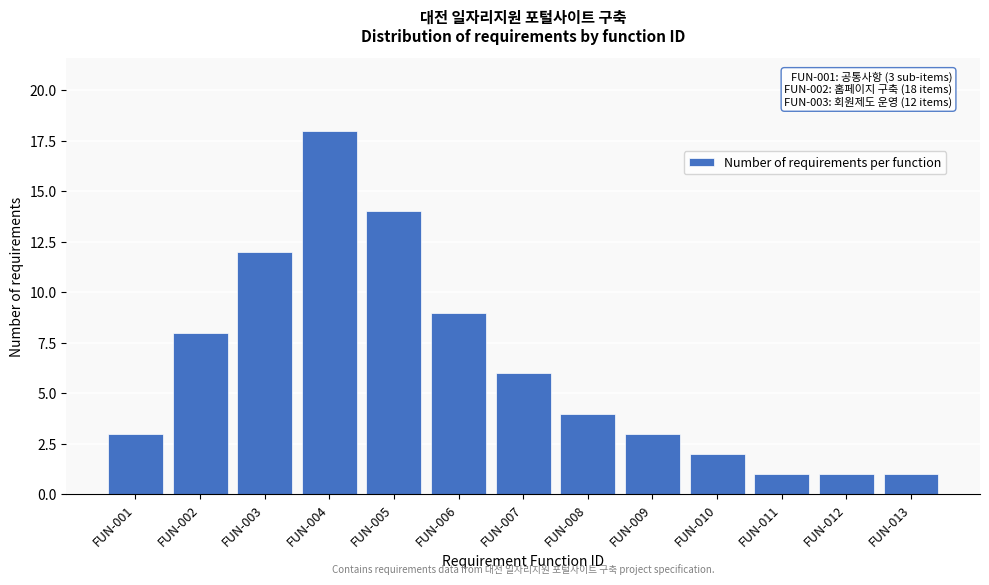

Reading left to right, list all the values displayed in this chart.

FUN-001=3	FUN-002=8	FUN-003=12	FUN-004=18	FUN-005=14	FUN-006=9	FUN-007=6	FUN-008=4	FUN-009=3	FUN-010=2	FUN-011=1	FUN-012=1	FUN-013=1